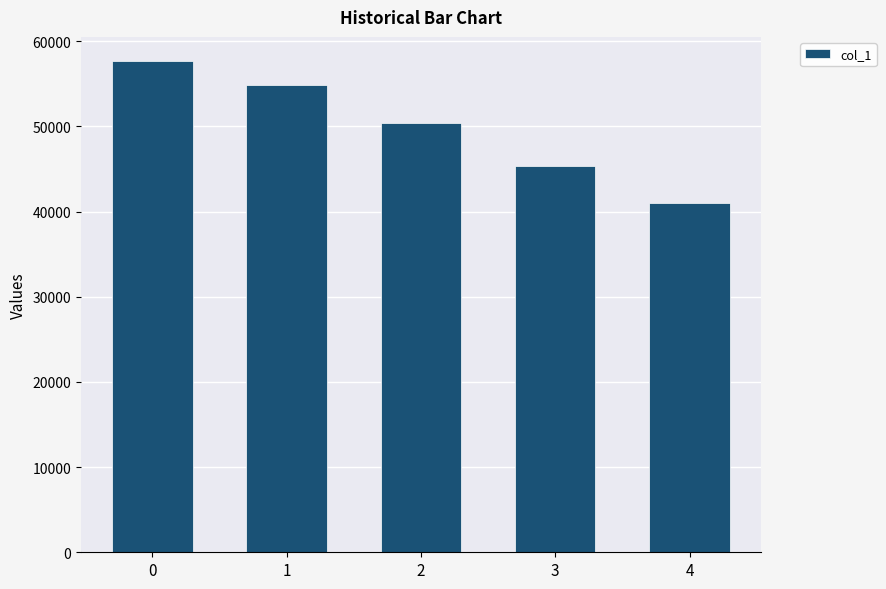

List the labels in order of value, largest first.

0, 1, 2, 3, 4